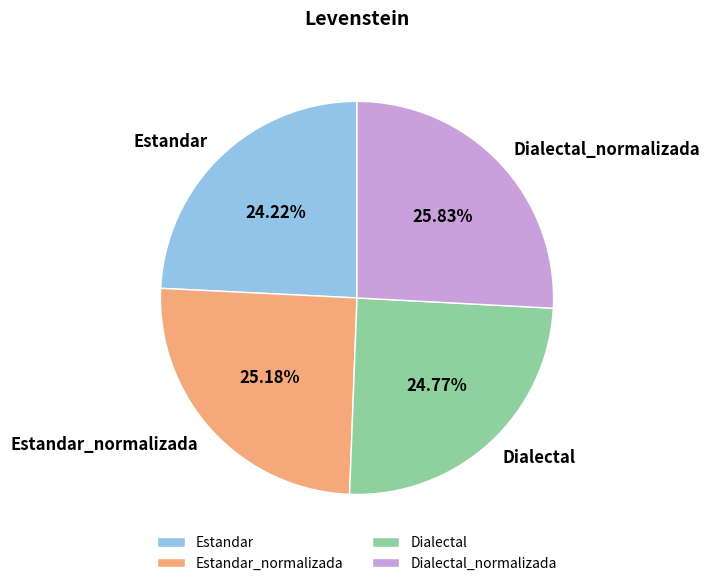

What percentage do Dialectal and Estandar together represent?

49.0%